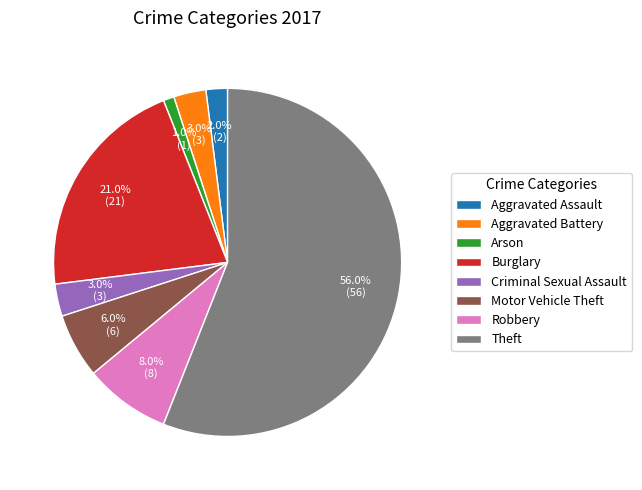

What percentage do Robbery and Arson together represent?

9.0%